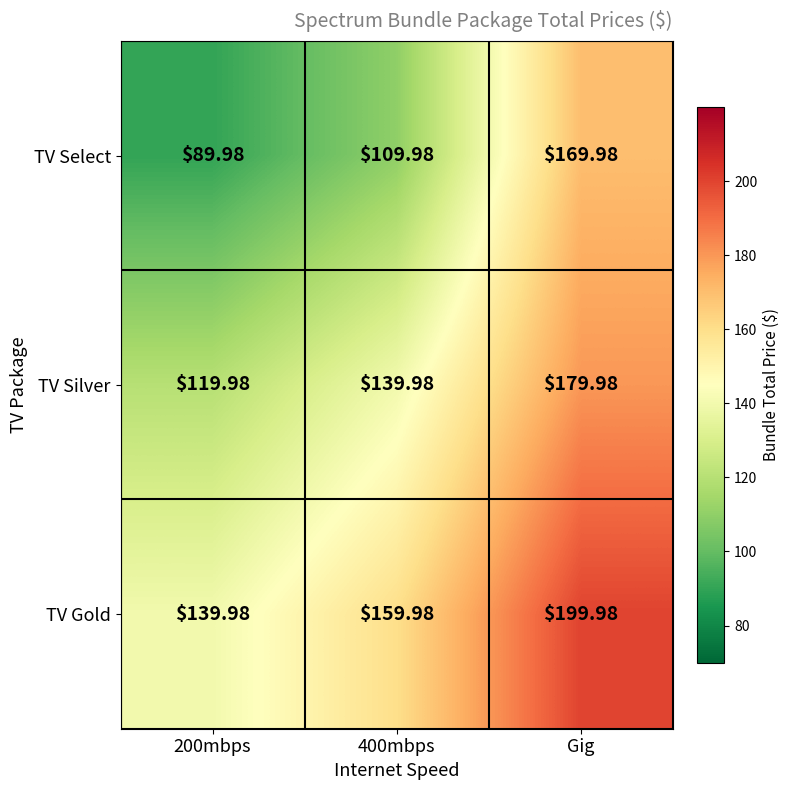

At which label does TV Silver reach its peak?

Gig